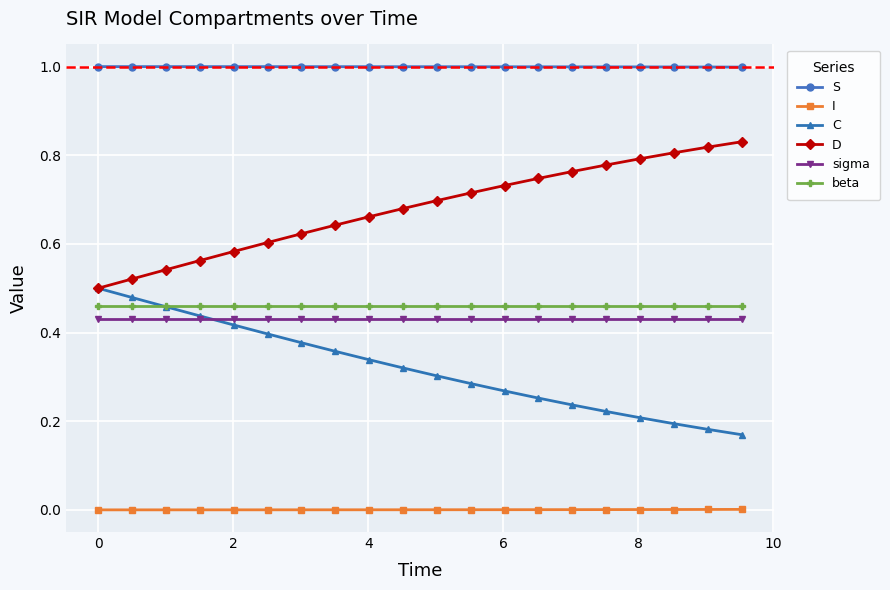

Rank the series by their maximum value, from highest to lowest.

S, D, C, beta, sigma, I